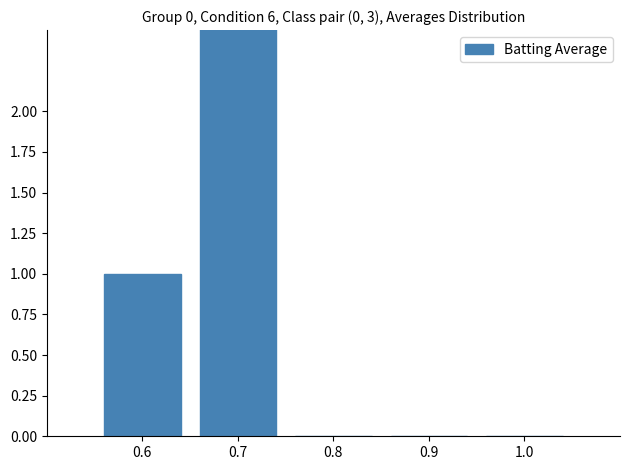

Is it true that the value at 0.6 is 1?

True